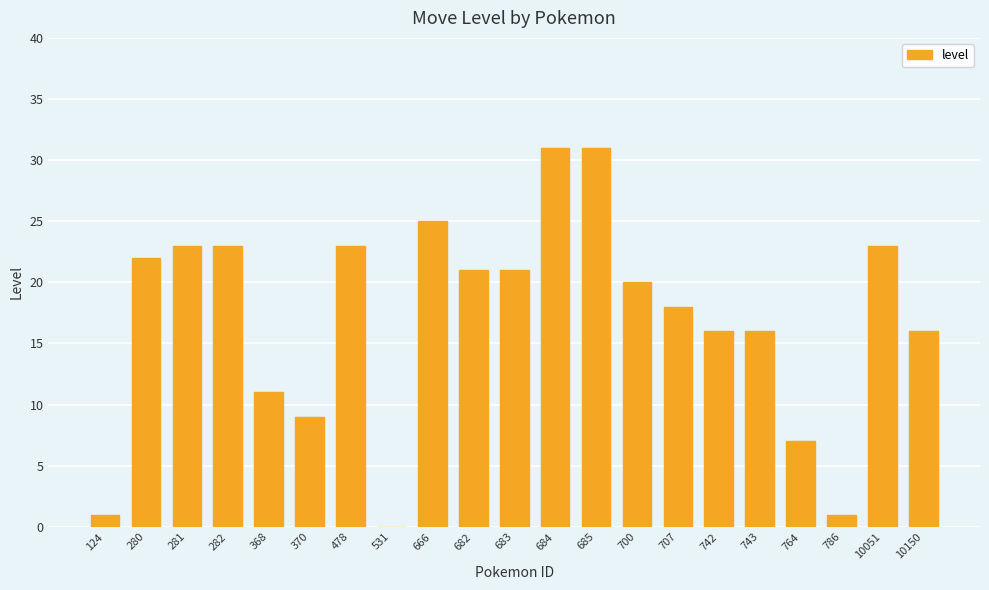

What is the change in value from 124 to 700?

+19